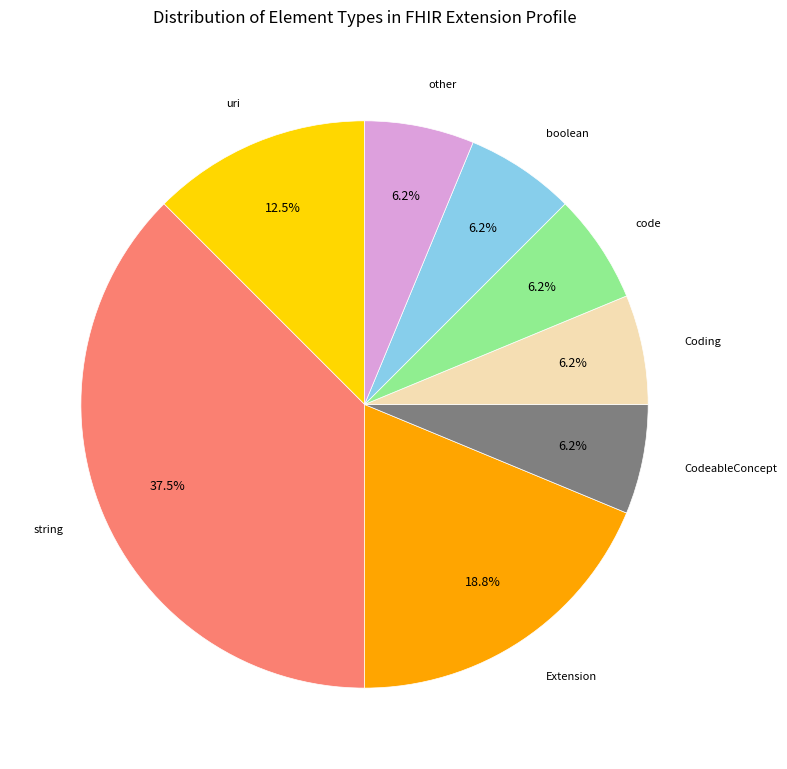

What is the ratio of the value at Extension to the value at other?

3.0